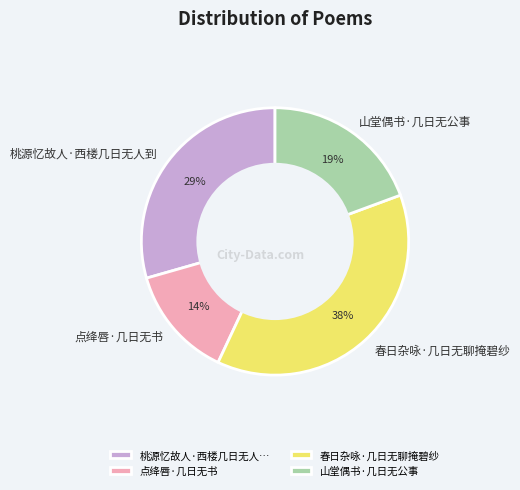

Approximately how many times larger is the value at 桃源忆故人·西楼几日无人到 compared to 春日杂咏·几日无聊掩碧纱?

0.8